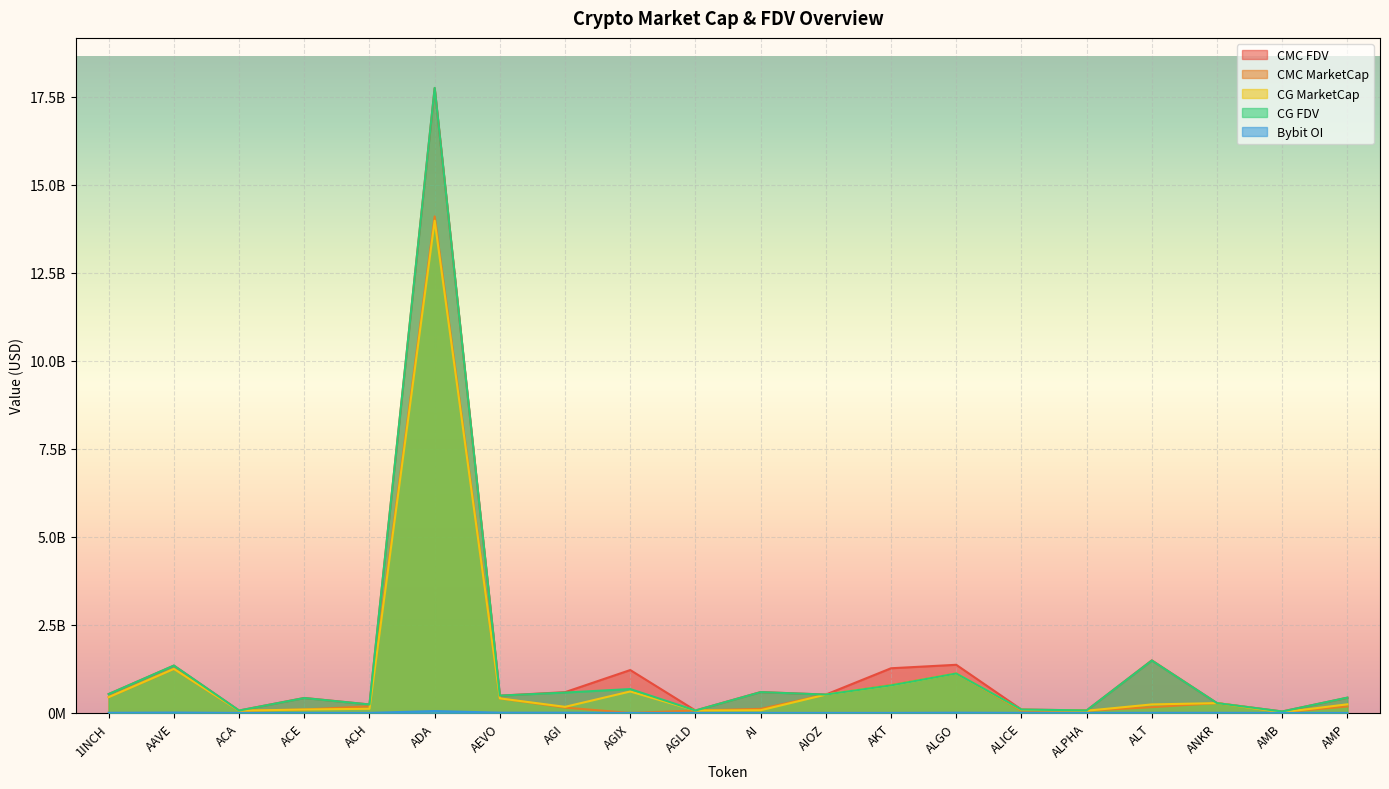

What is the sum of all CMC_FDV values?

28898580149.6